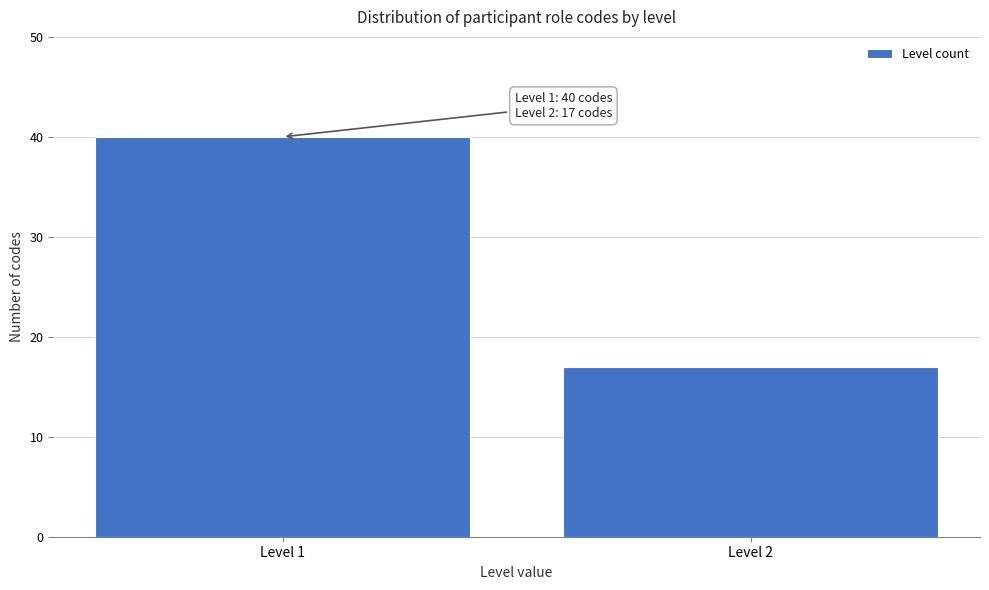

Reading right to left, extract all data points from this chart.

17	40